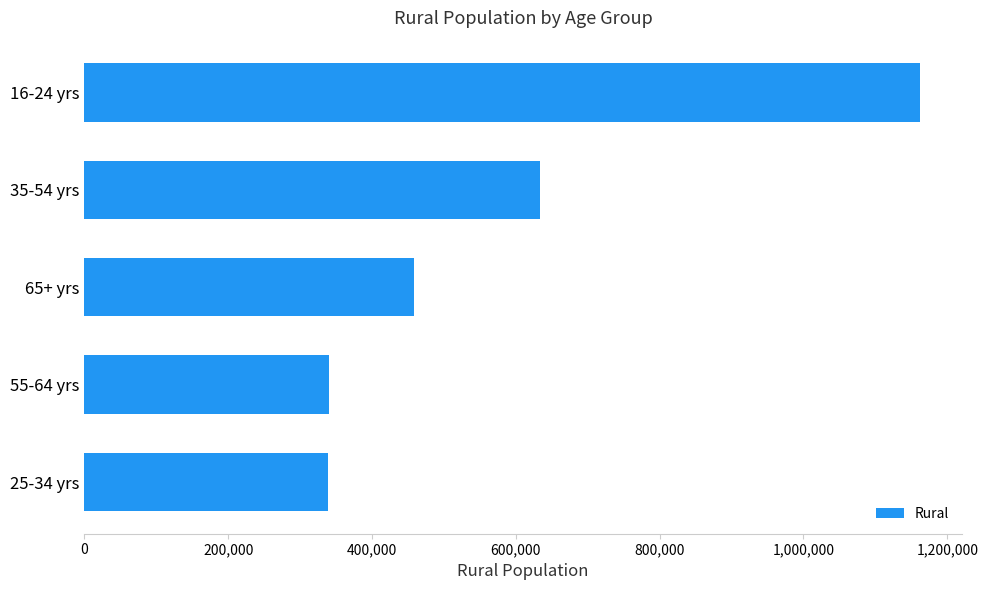

Approximately how many times larger is the value at 55-64 yrs compared to 35-54 yrs?

0.5